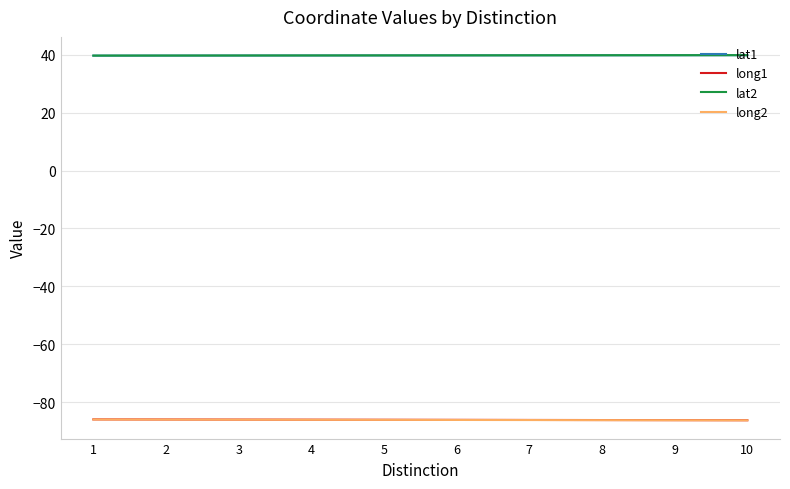

The value of lat1 at 2 is 21.9. True or false?

False